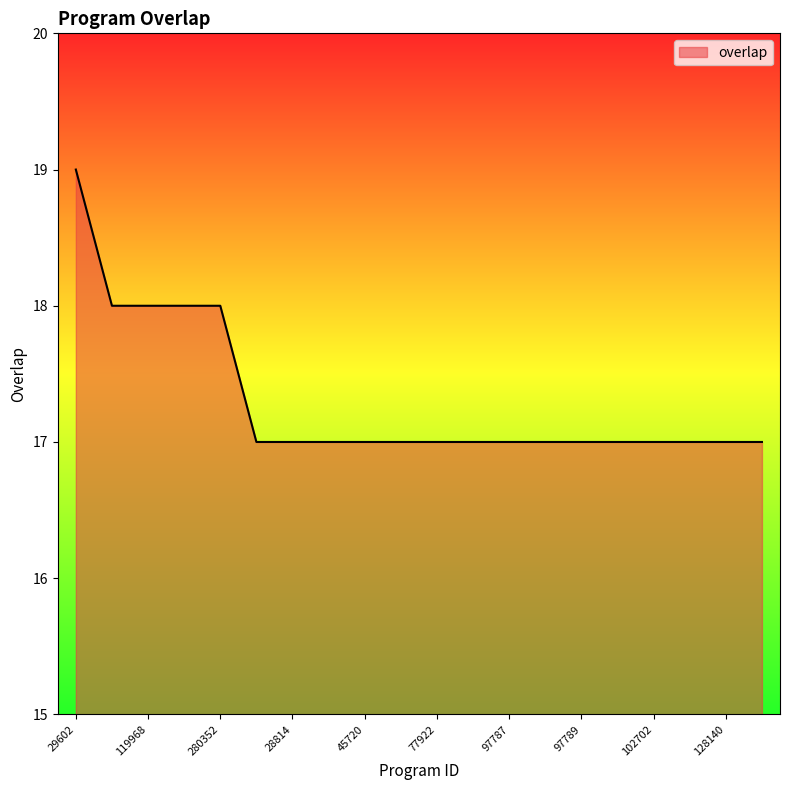

How many values are between 17 and 18?

19